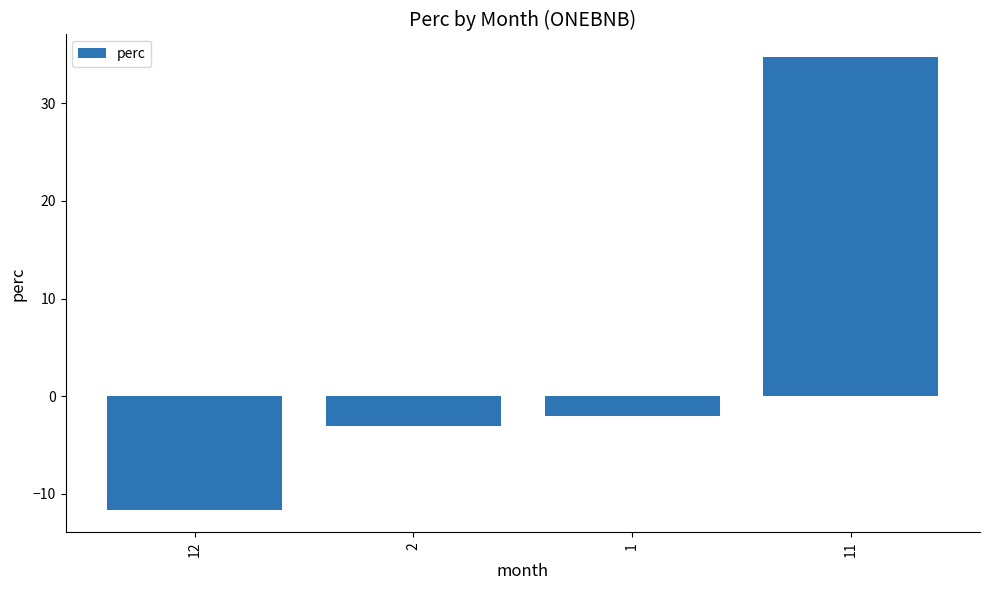

Which label corresponds to the smallest value in the chart?

12